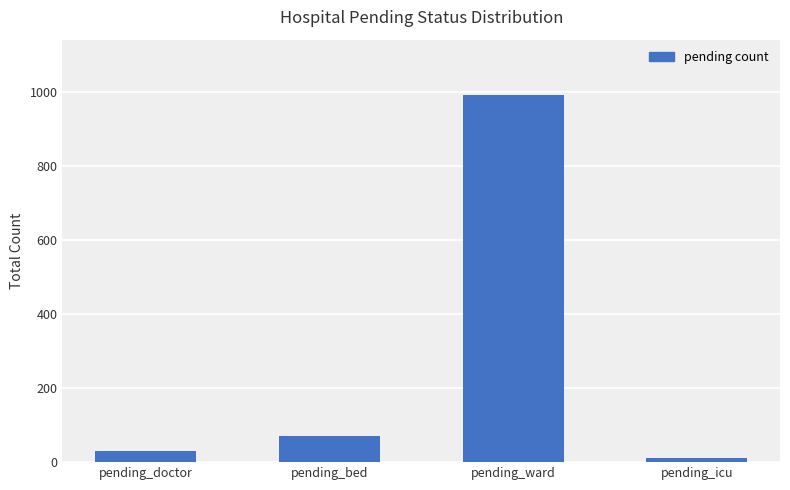

How many data points does each series have?

4